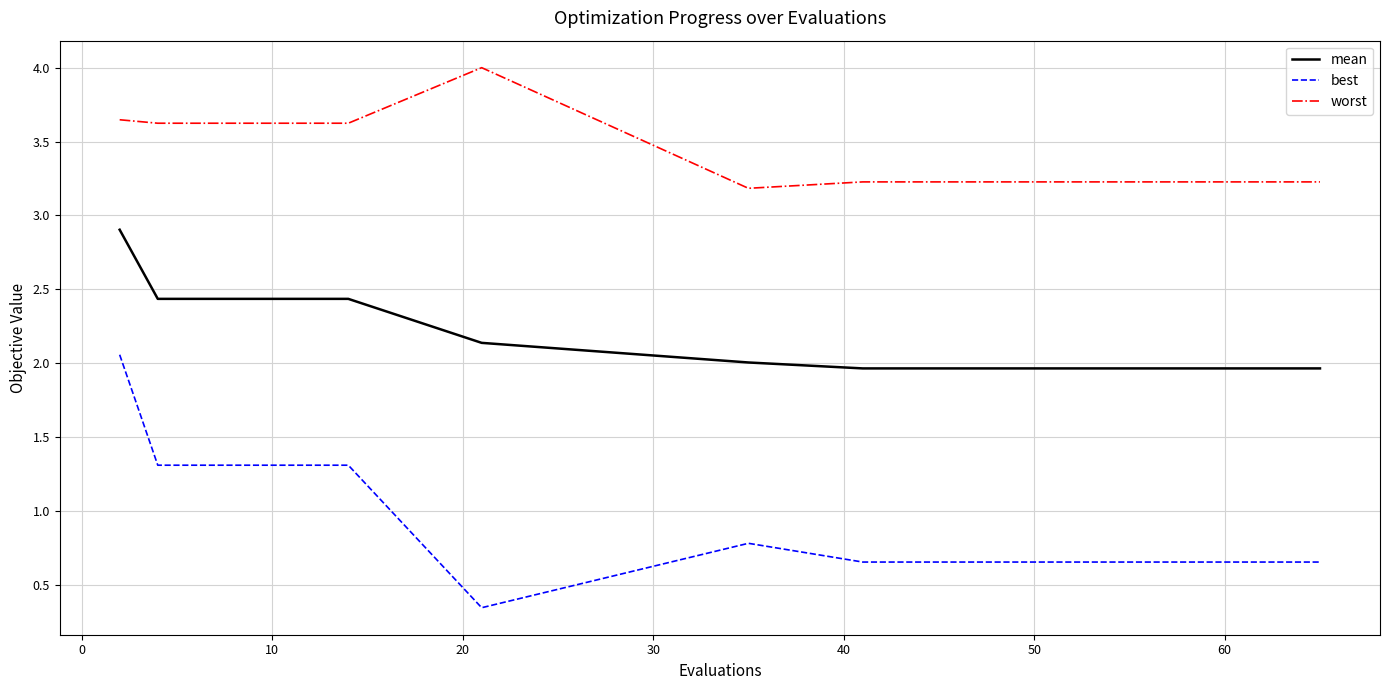

Rank the series by their maximum value, from highest to lowest.

worst, mean, best